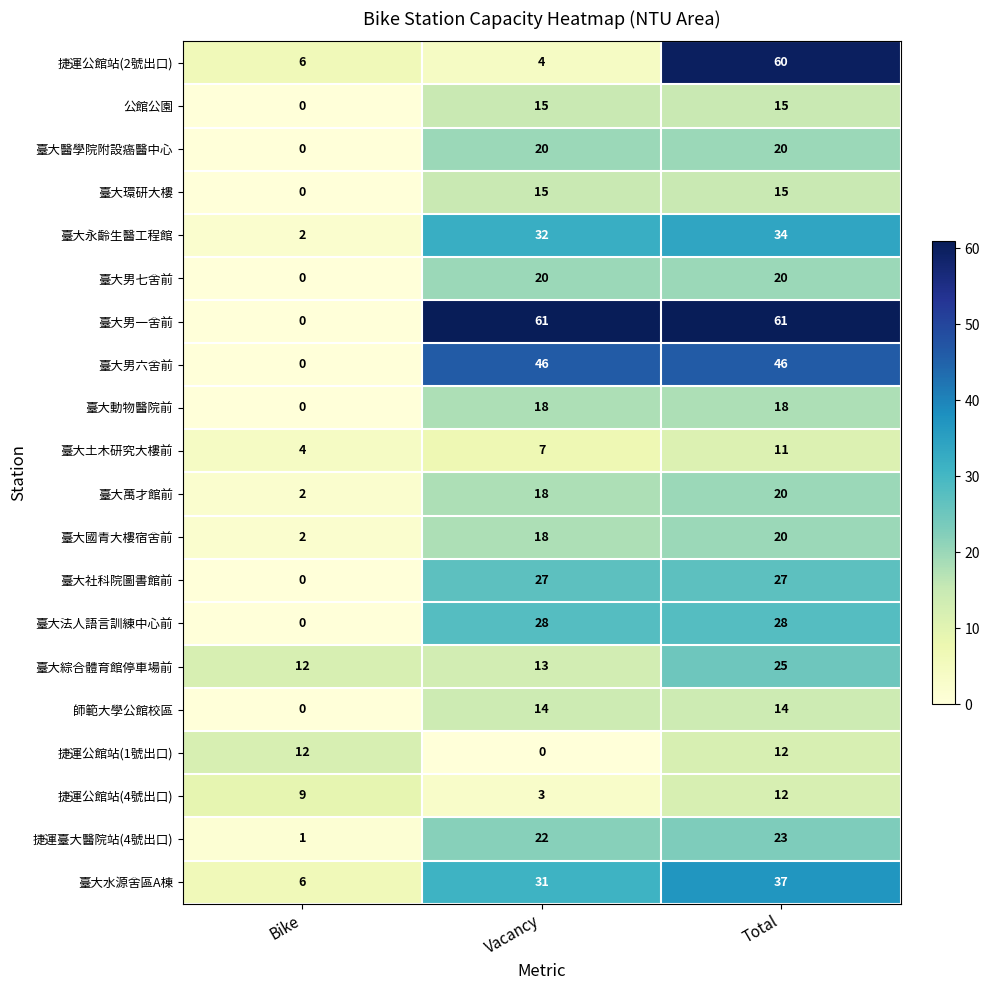

Is it true that 臺大國青大樓宿舍前 equals 3 at Bike?

False